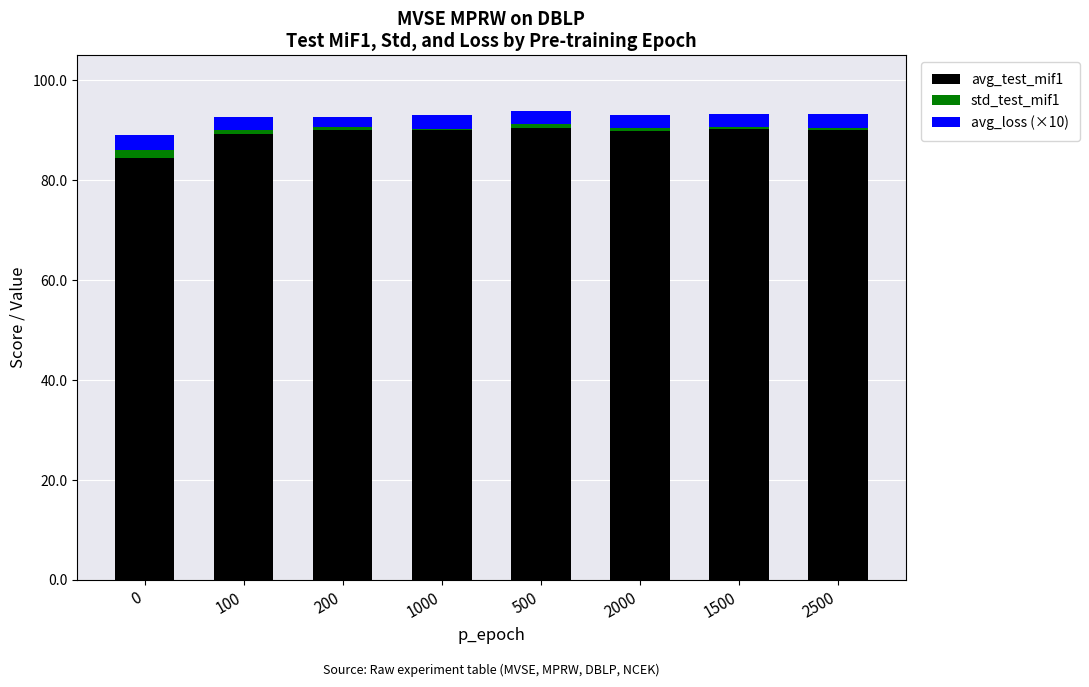

What value does the avg_test_mif1 series have at 2500?

90.1